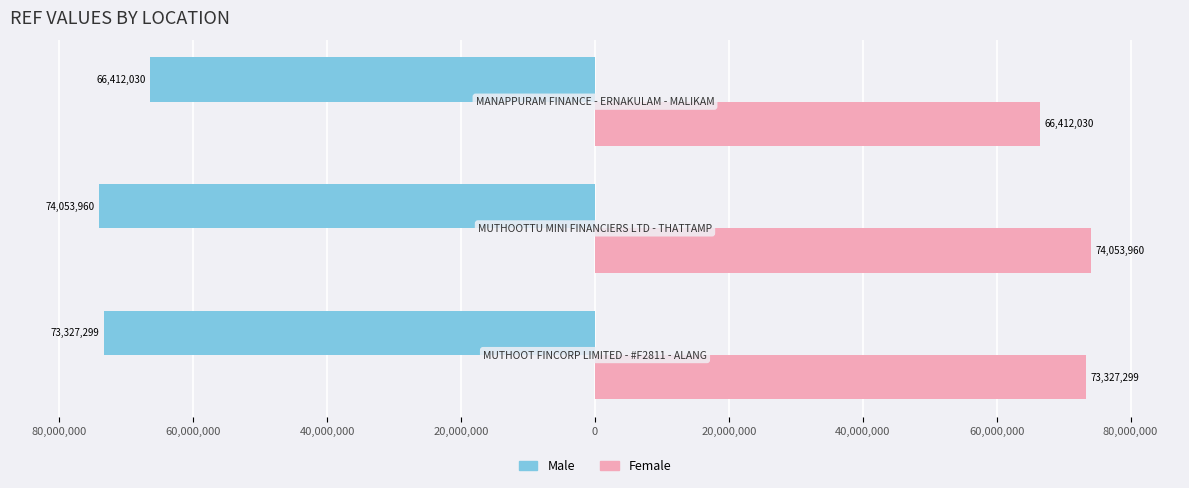

Does the chart contain stacked bars?

No